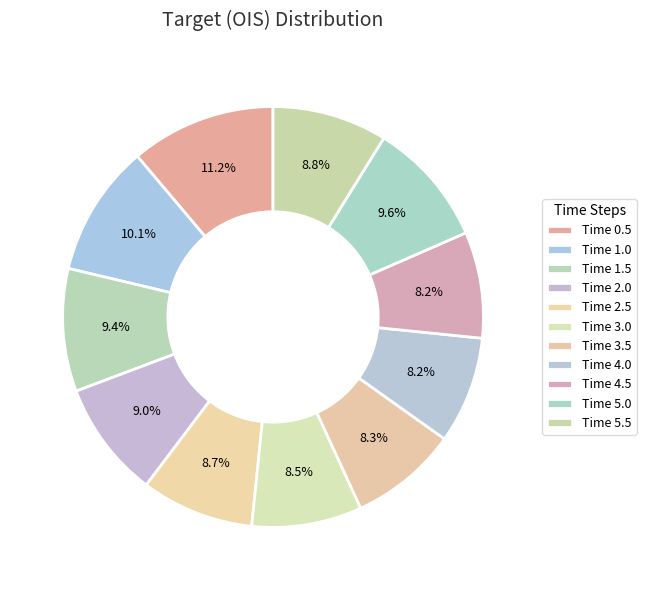

Count the number of slices in the pie.

11